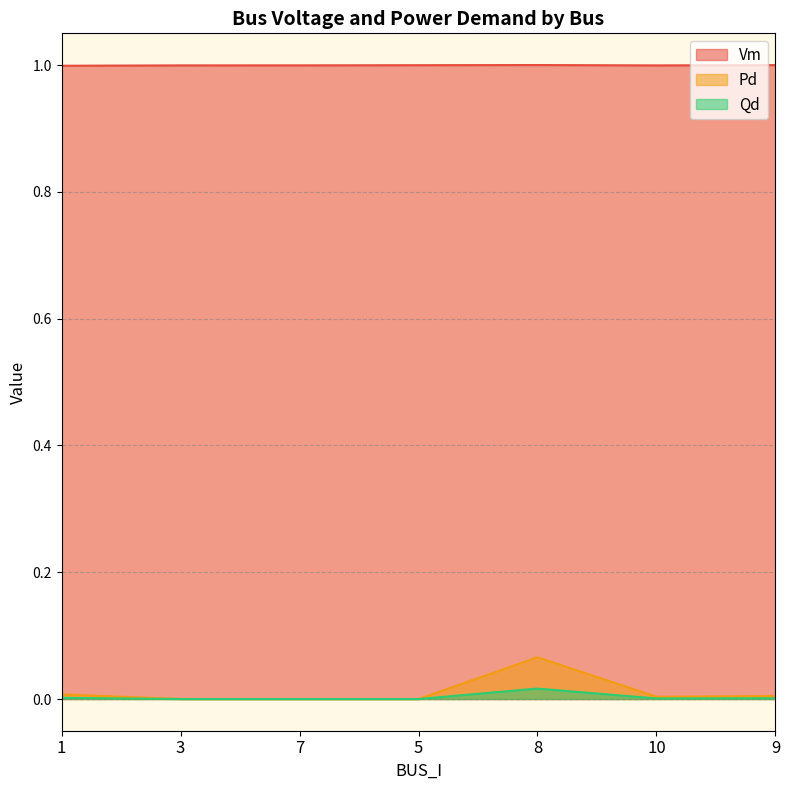

What position from the right is 1?

7